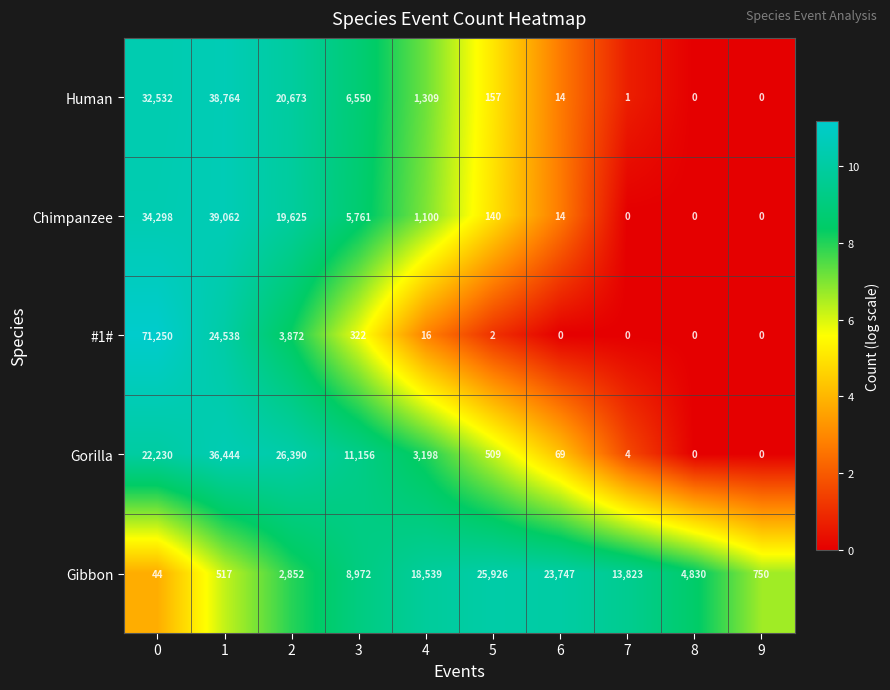

What is the spread (max minus min) of values at 3?

10834